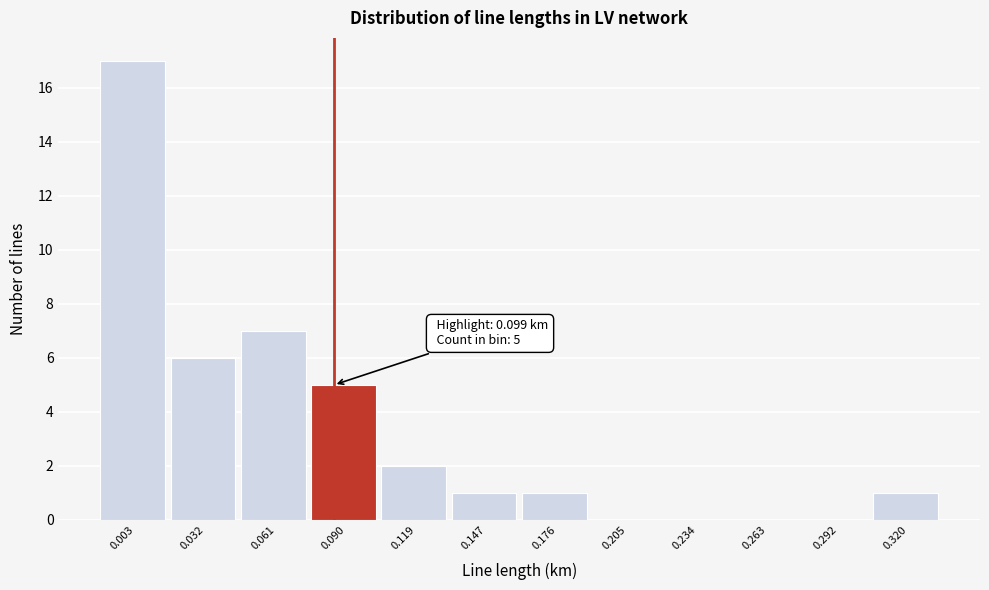

Reading left to right, list all the values displayed in this chart.

0.003=17	0.032=6	0.061=7	0.090=5	0.119=2	0.147=1	0.176=1	0.205=0	0.234=0	0.263=0	0.292=0	0.320=1